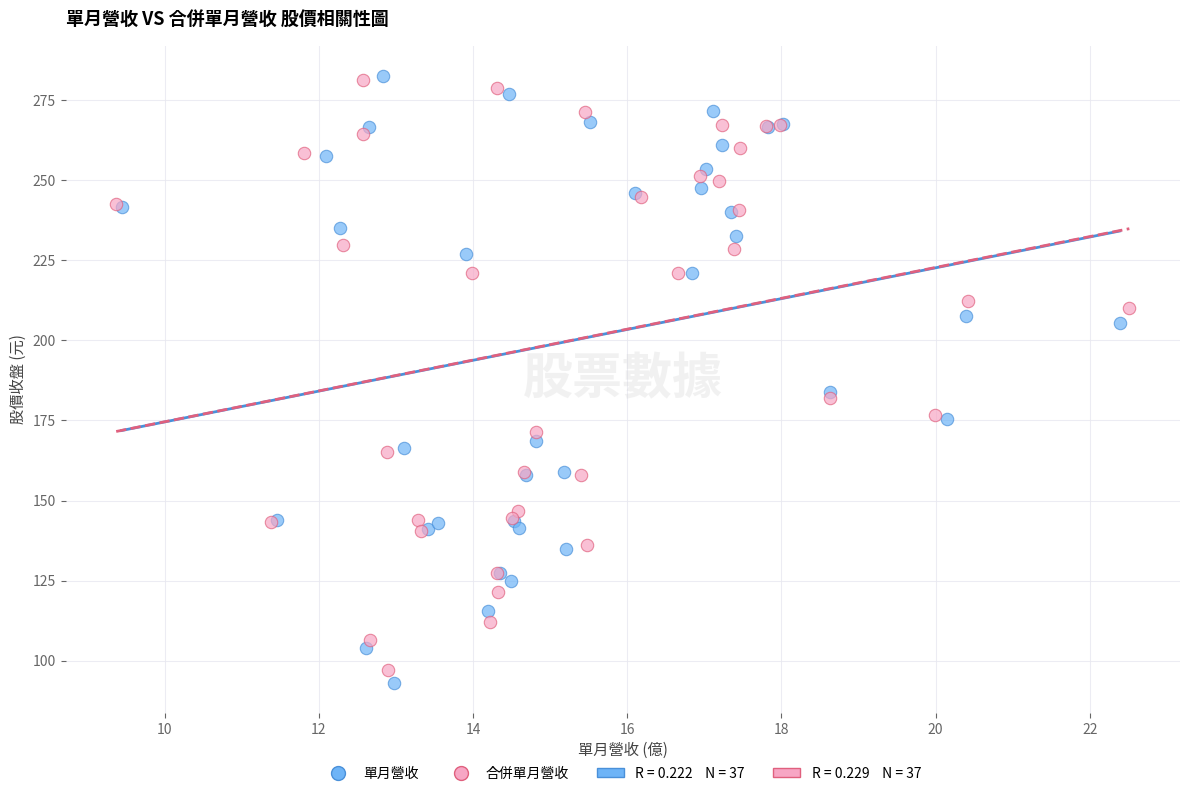

Which series has the largest Y range (max minus min)?

單月營收